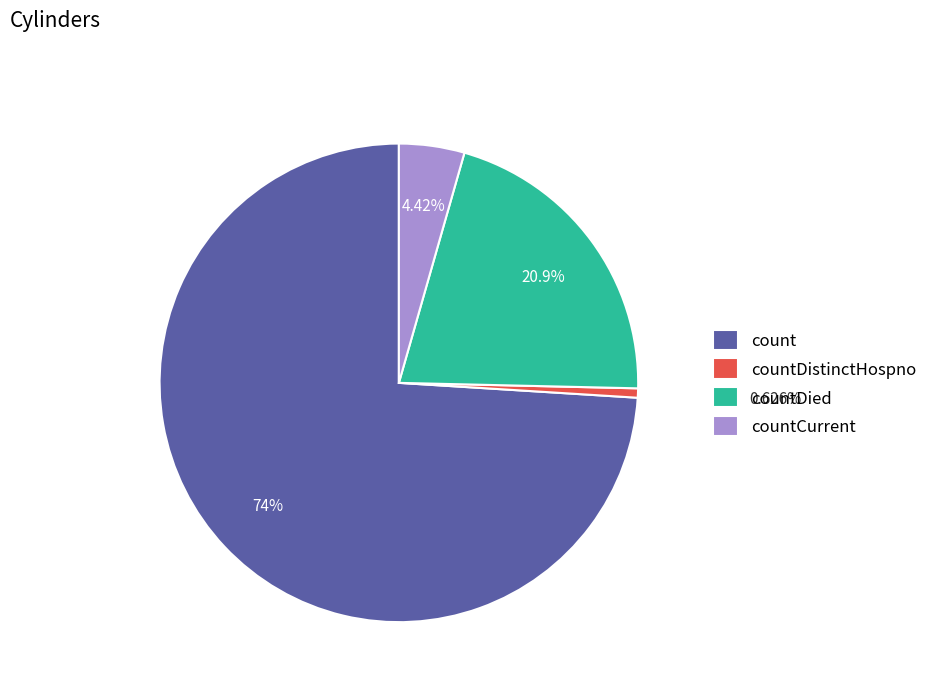

To the nearest percent, what portion does countCurrent represent?

4%